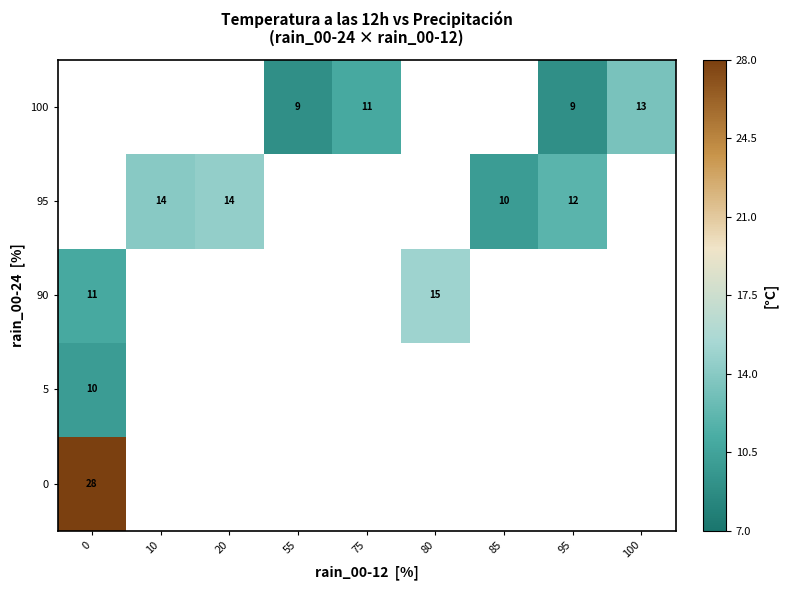

The value of 5 at 0 is 6. True or false?

False